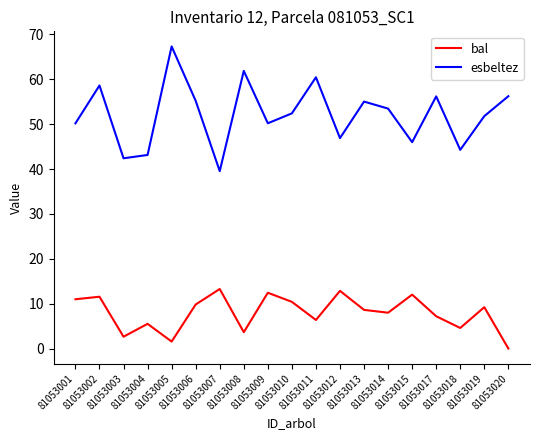

Where does the esbeltez series first go above 52?

81053002